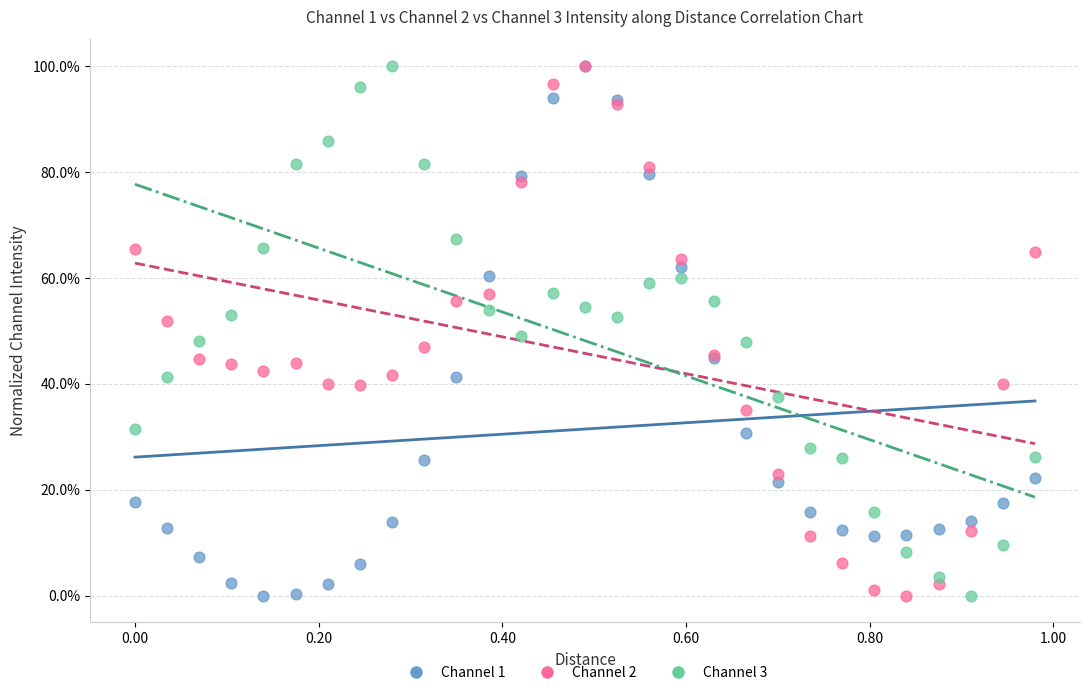

What are all the series names shown in the legend?

Channel 1, Channel 2, Channel 3